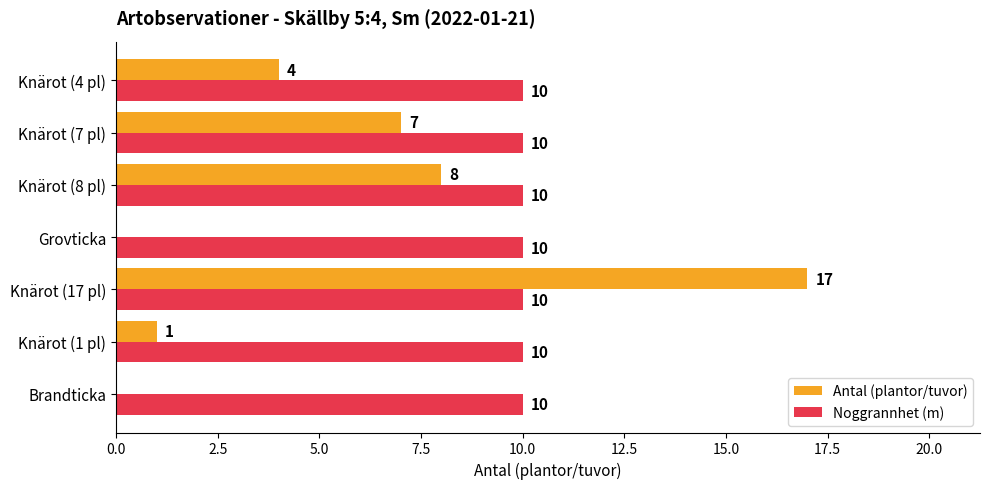

At which label does Antal (plantor/tuvor) reach its peak?

Knärot (17 pl)